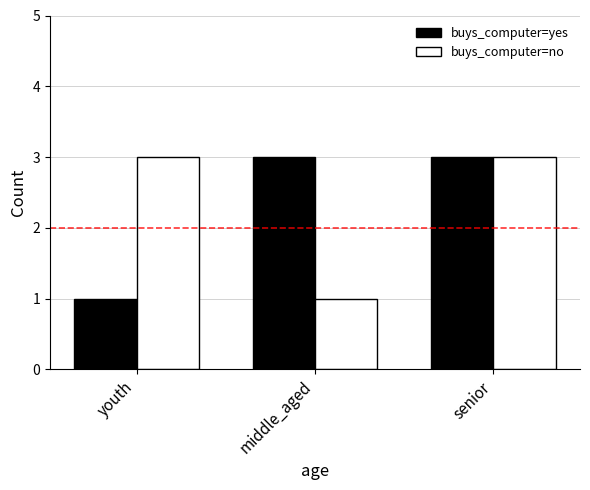

Reading left to right, list all the values displayed in this chart.

buys_computer=yes: 1	3	3
buys_computer=no: 3	1	3